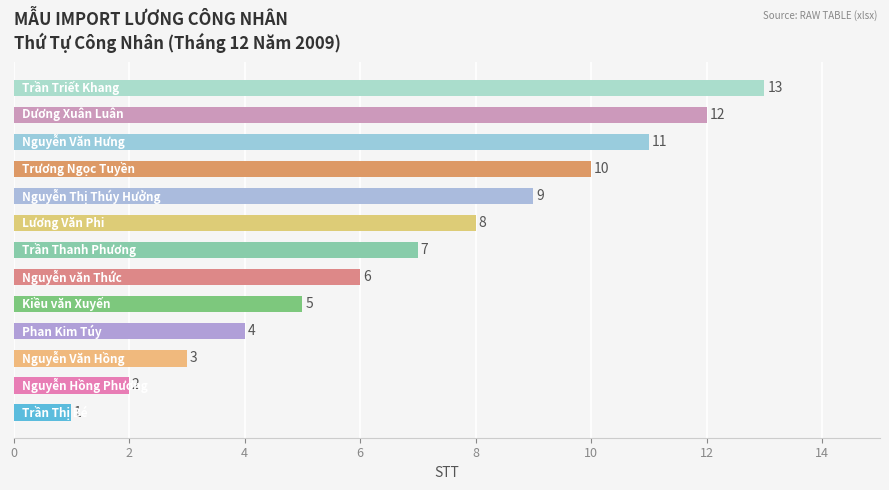

How many bars are there in total?

13